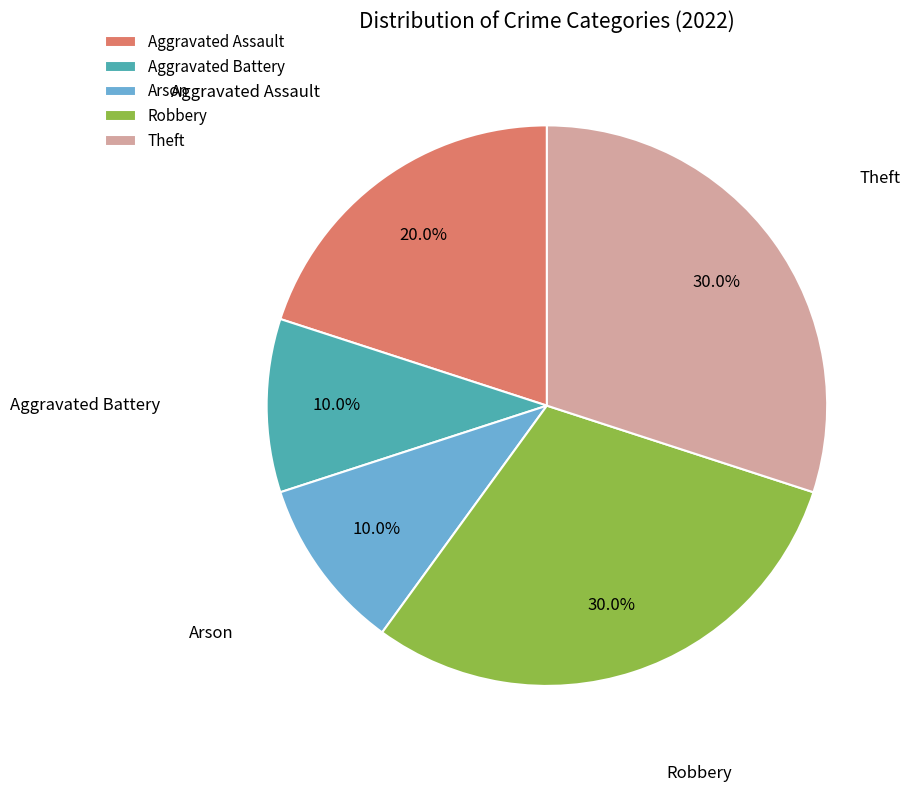

Which has a higher value, Aggravated Assault or Theft?

Theft